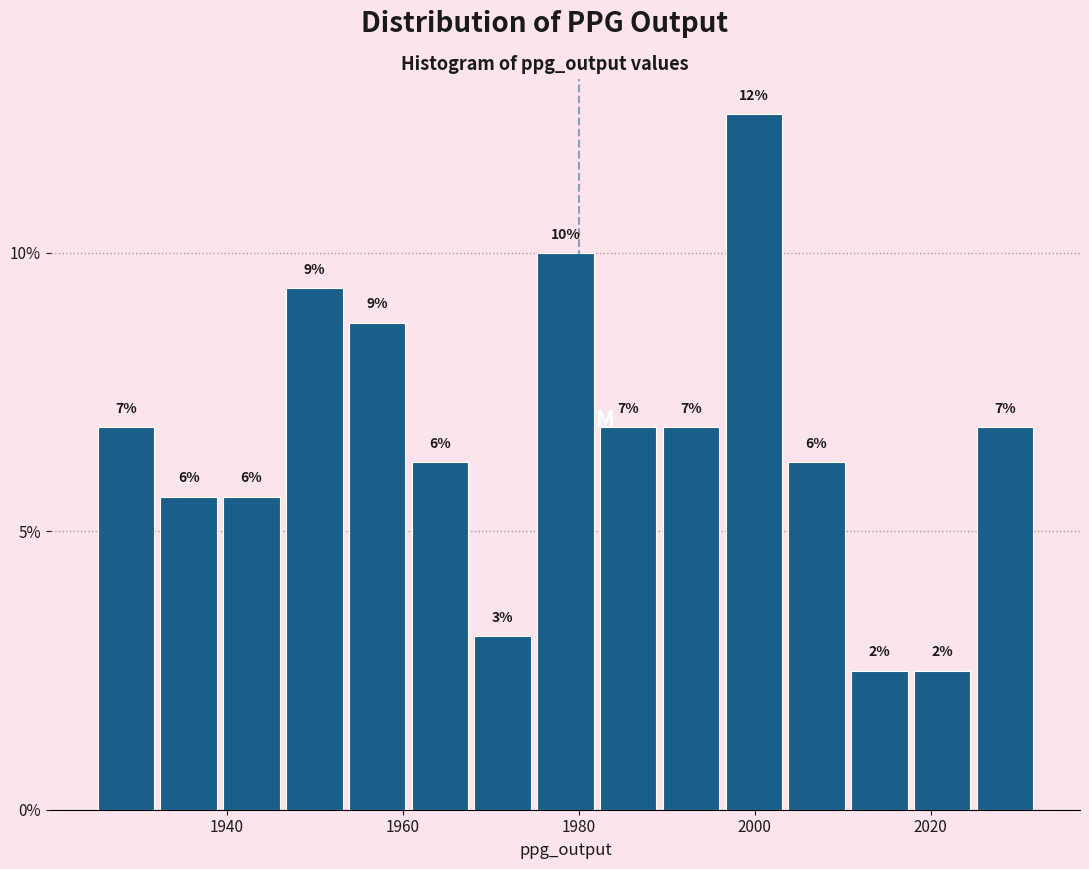

Read against the x-axis, roughly where is the centre of the tallest bar?

2000